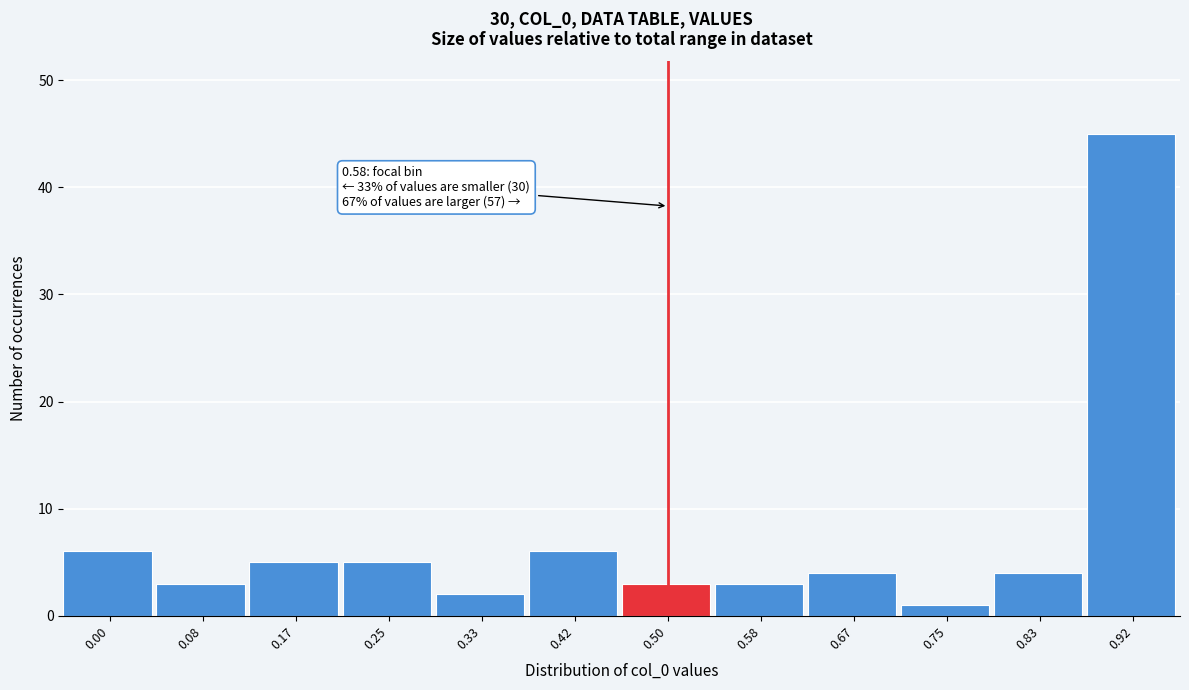

Reading left to right, transcribe all the data shown in this chart.

6	3	5	5	2	6	3	3	4	1	4	45